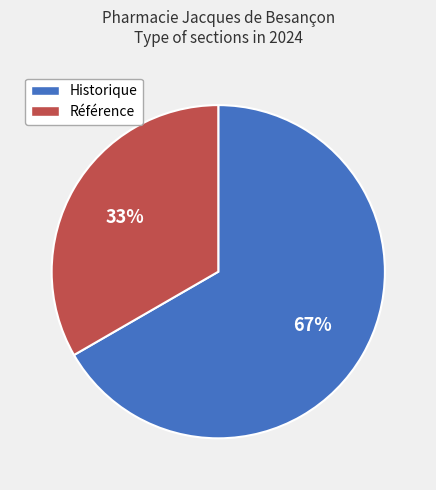

How many segments does this pie chart have?

2